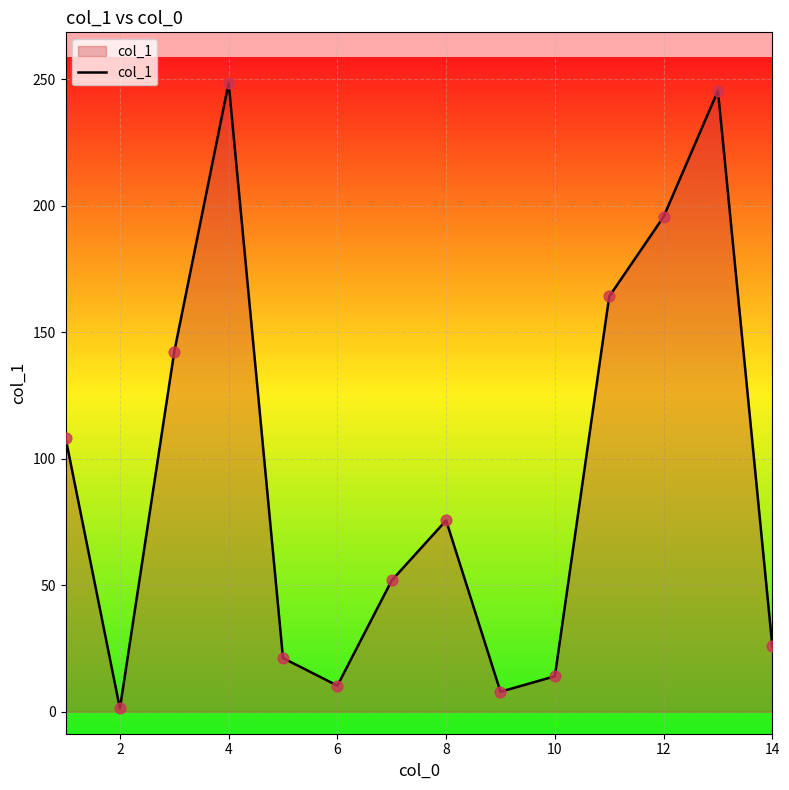

What is the greatest value displayed?

248.5